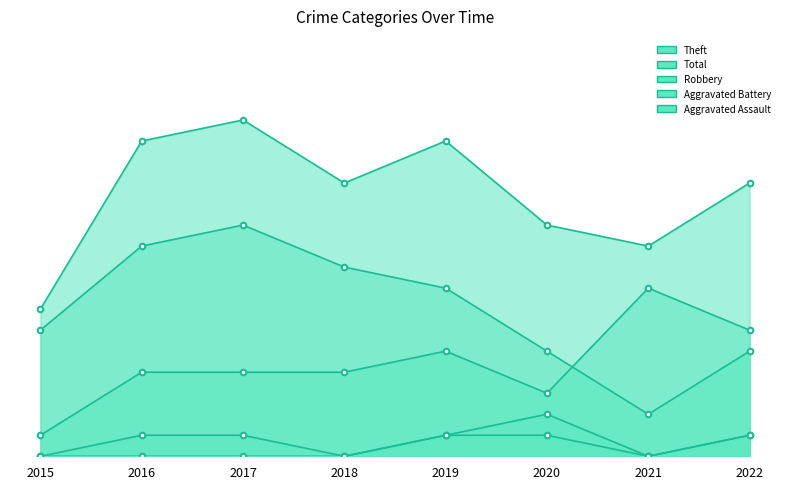

Does the chart have visible grid lines?

No